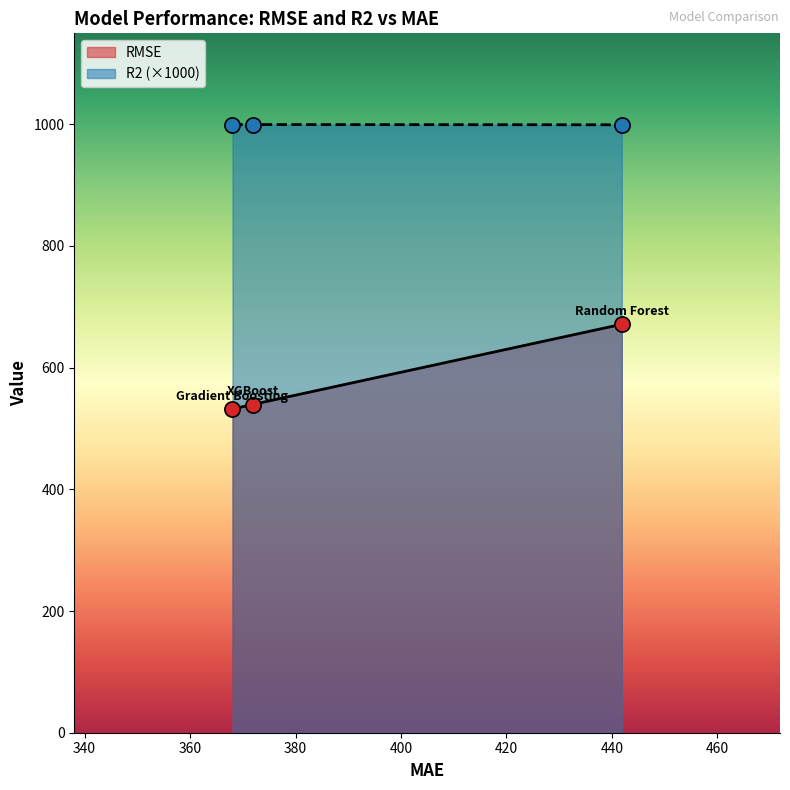

Which series contains the highest Y value?

R2